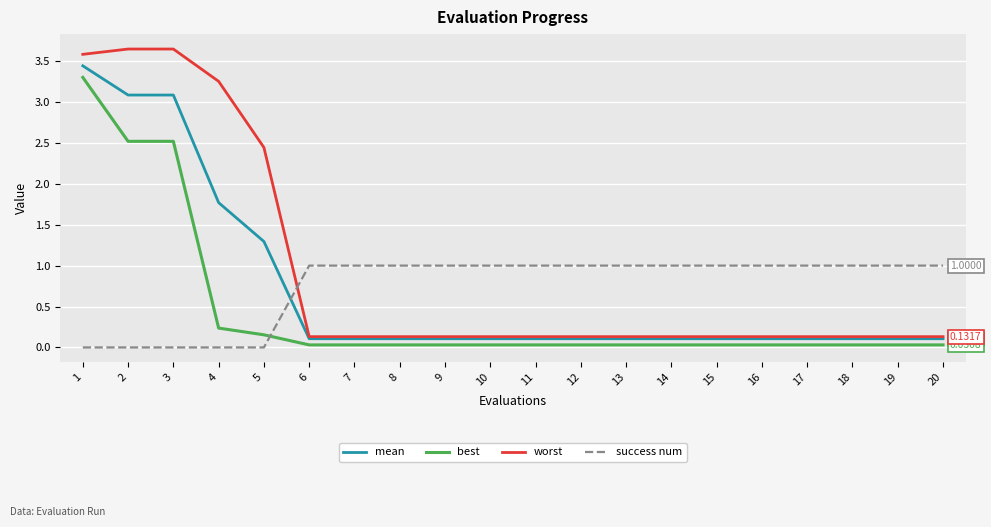

Which category has the highest value in the best series?

1